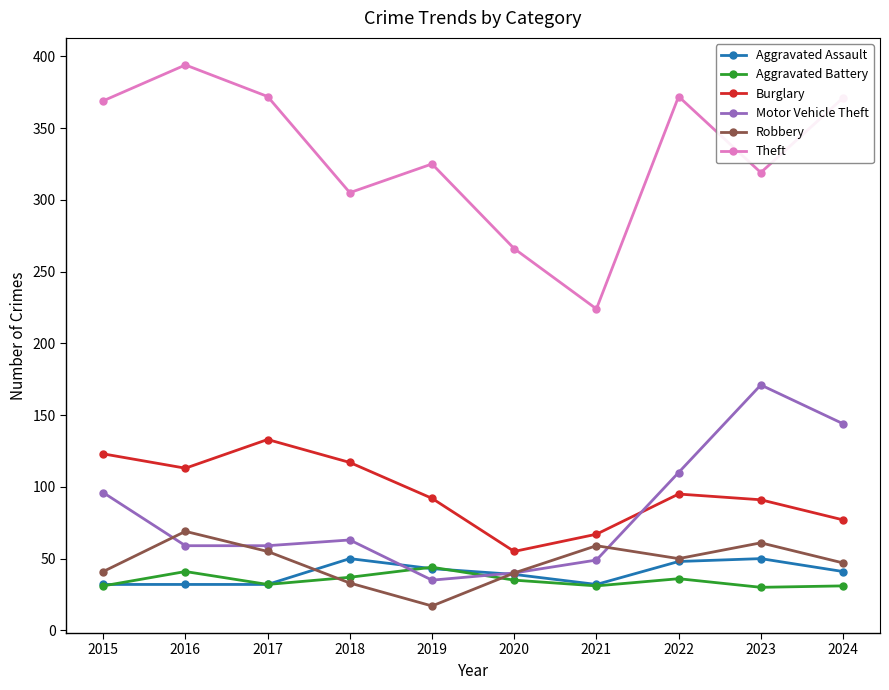

What are all the series names shown in the legend?

Aggravated Assault, Aggravated Battery, Burglary, Motor Vehicle Theft, Robbery, Theft